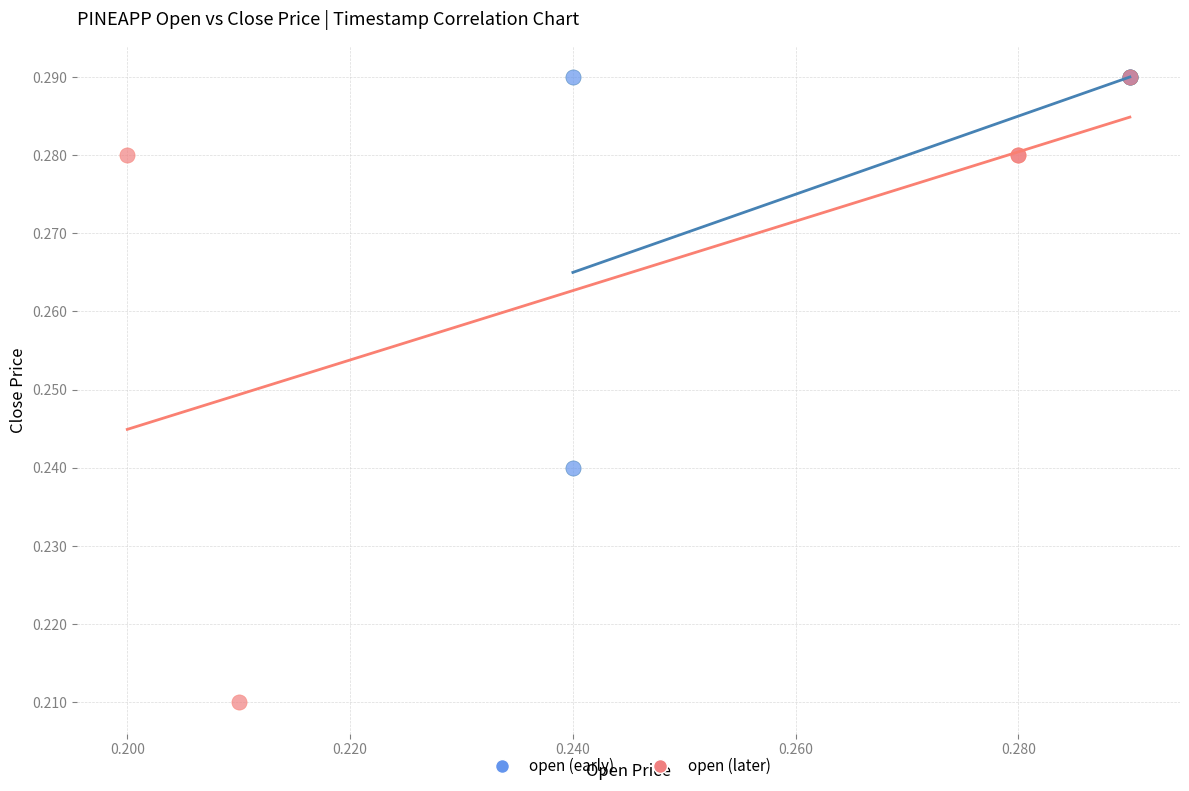

Which series has the widest spread of Y values?

open (later)